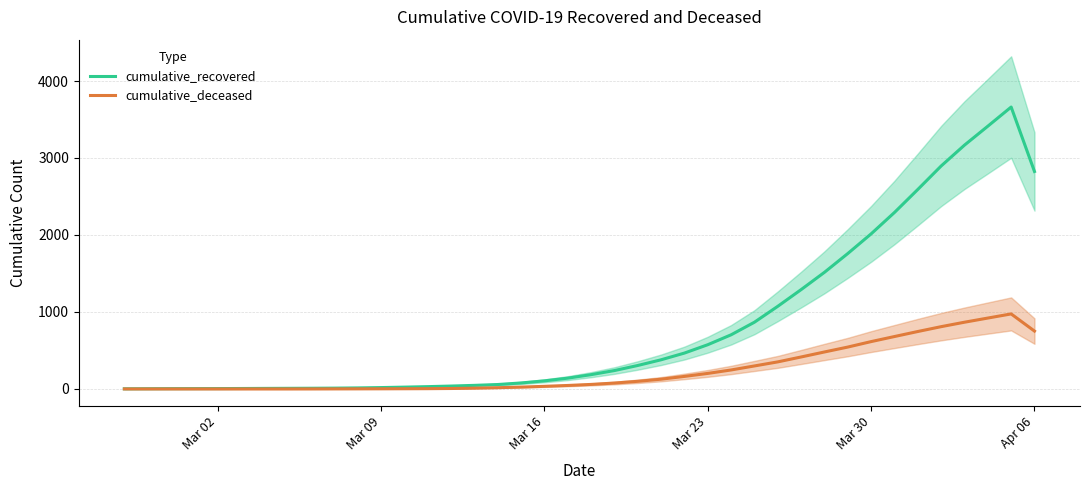

How many values in the cumulative_recovered series exceed 185?

20